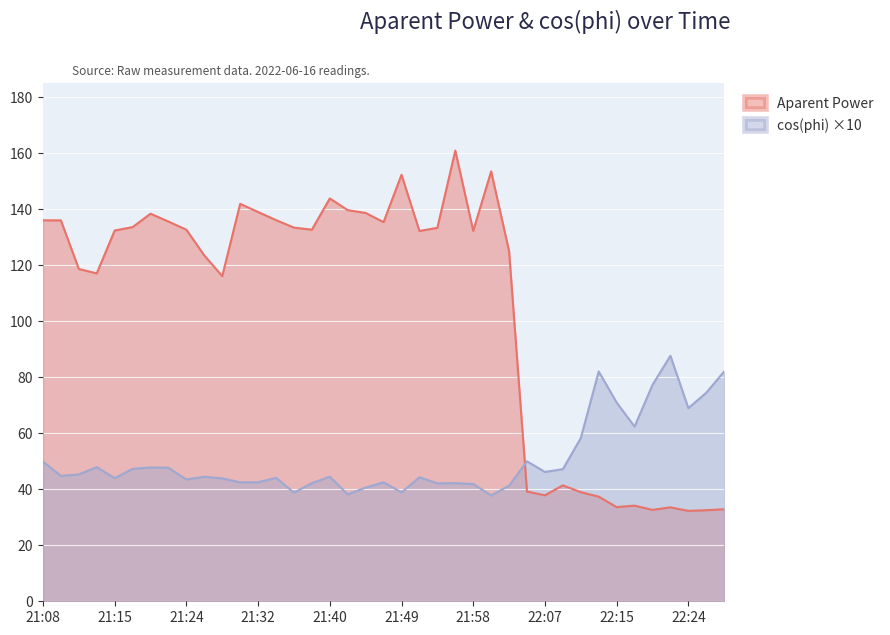

At which category is the sum across all series the highest?

21:56